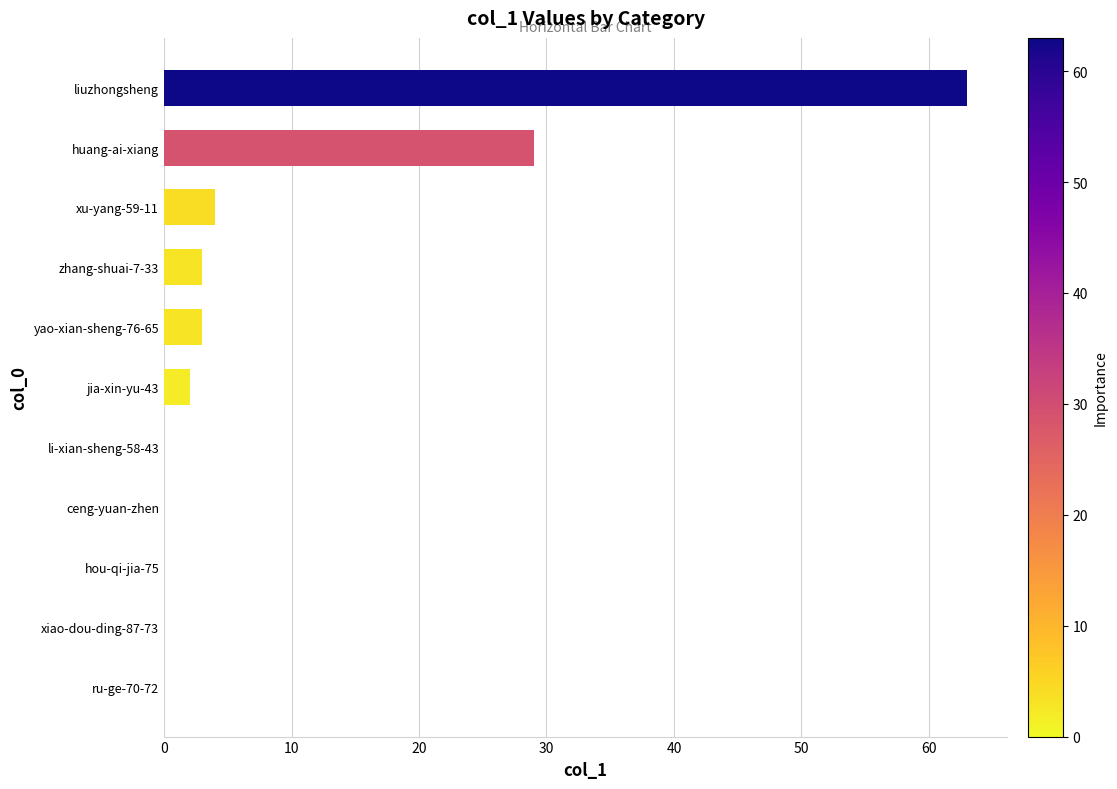

What is the average value?

9